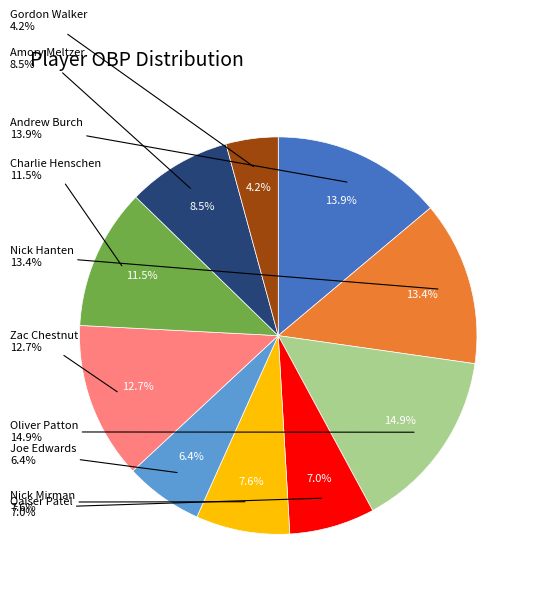

Is there any slice that represents more than half of the pie?

No